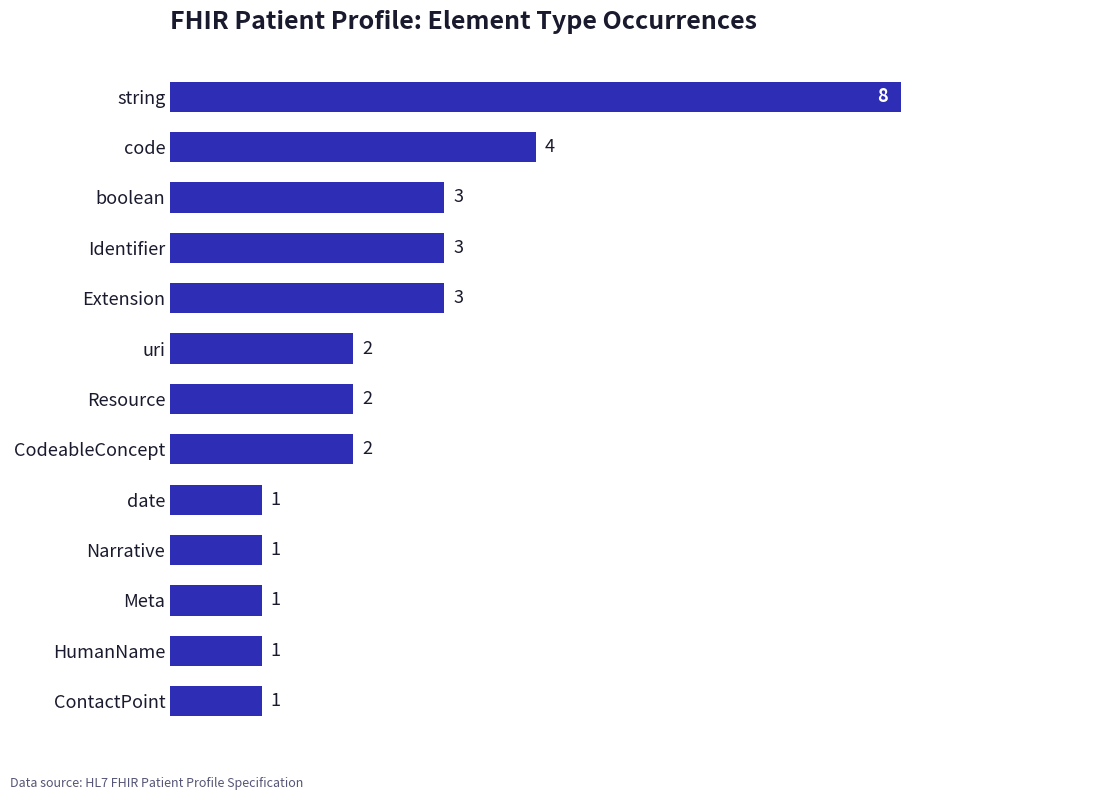

Count the values in the range 1 to 3.

11